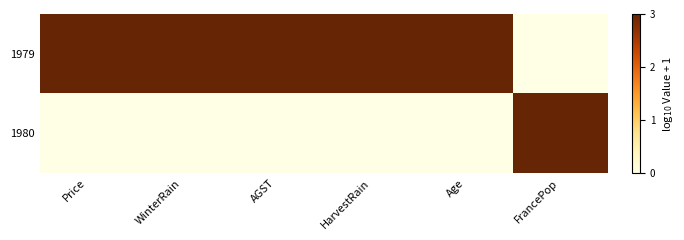

What is the maximum value shown in the chart?

3